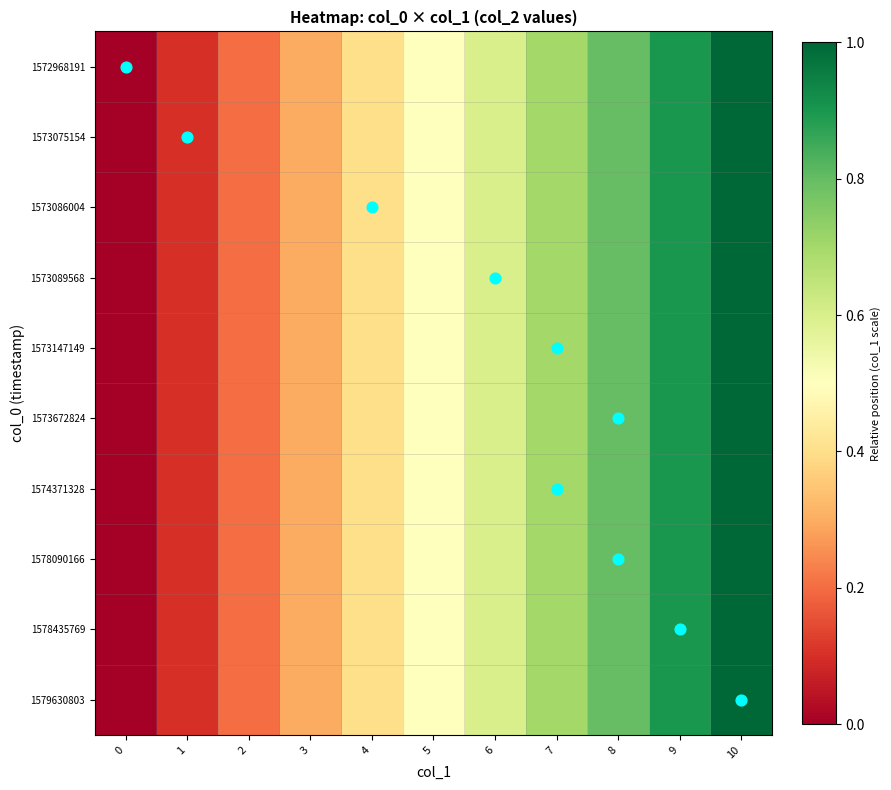

At 7, list the series in order from smallest to largest.

1572968191, 1573075154, 1573086004, 1573089568, 1573147149, 1573672824, 1574371328, 1578090166, 1578435769, 1579630803